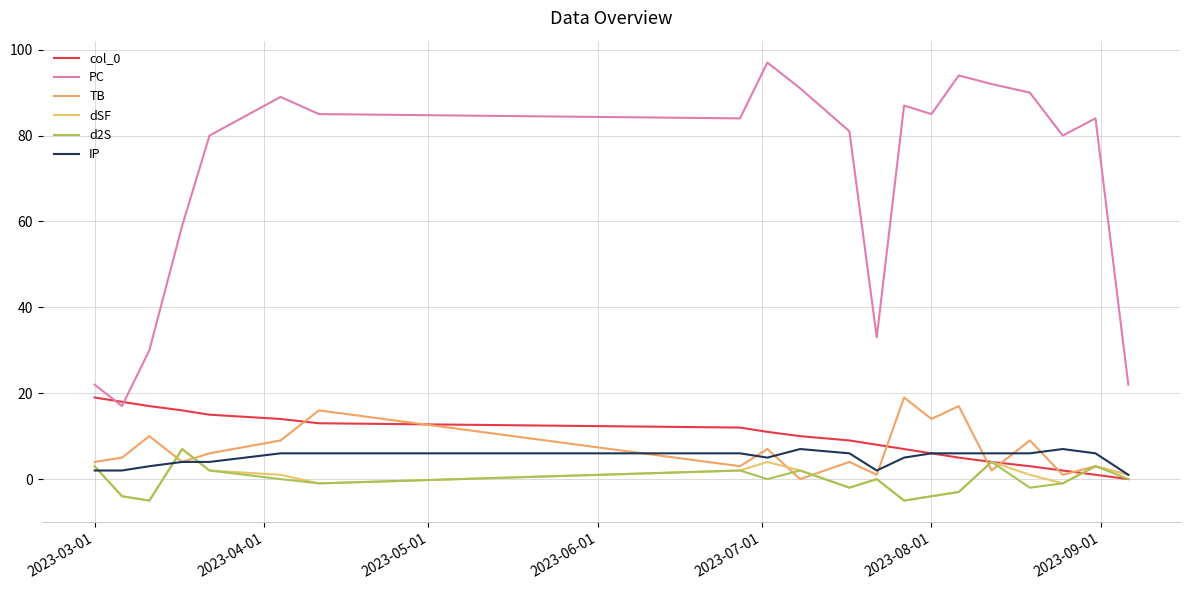

Is this an area chart (filled region under the line)?

No